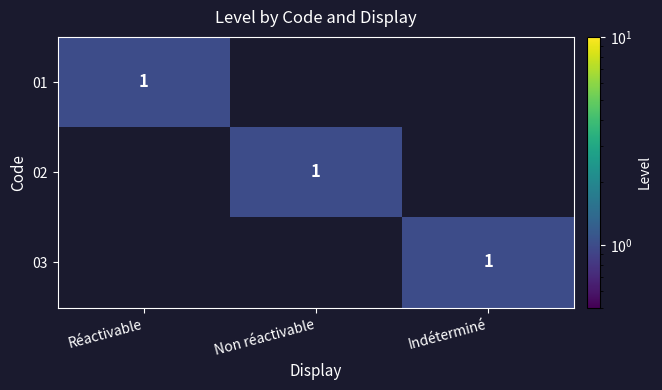

True or false: 03 has a value of 1 at Indéterminé.

True